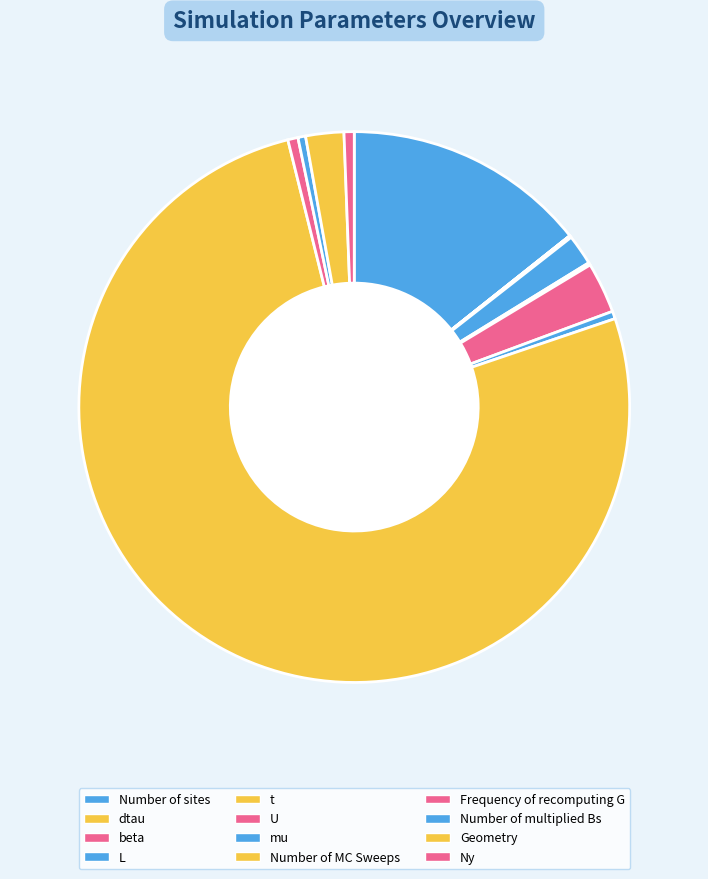

Approximately how many times larger is the value at Geometry compared to U?

0.8